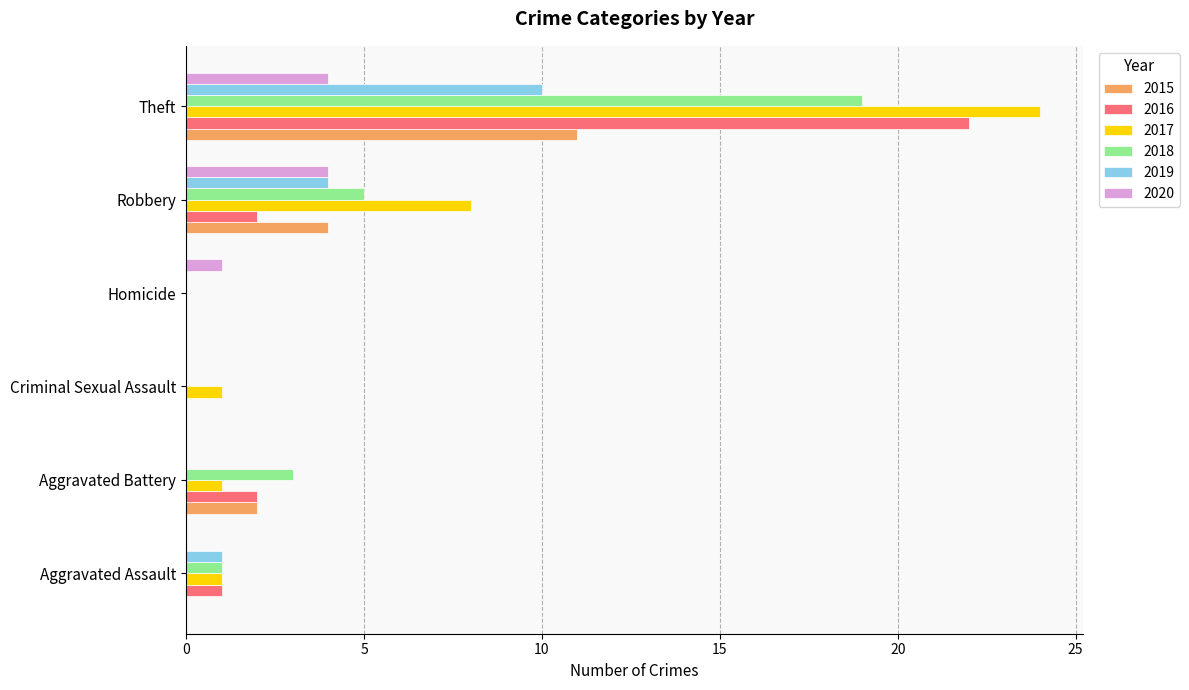

Where is 2018 nearest to the value 9?

Robbery